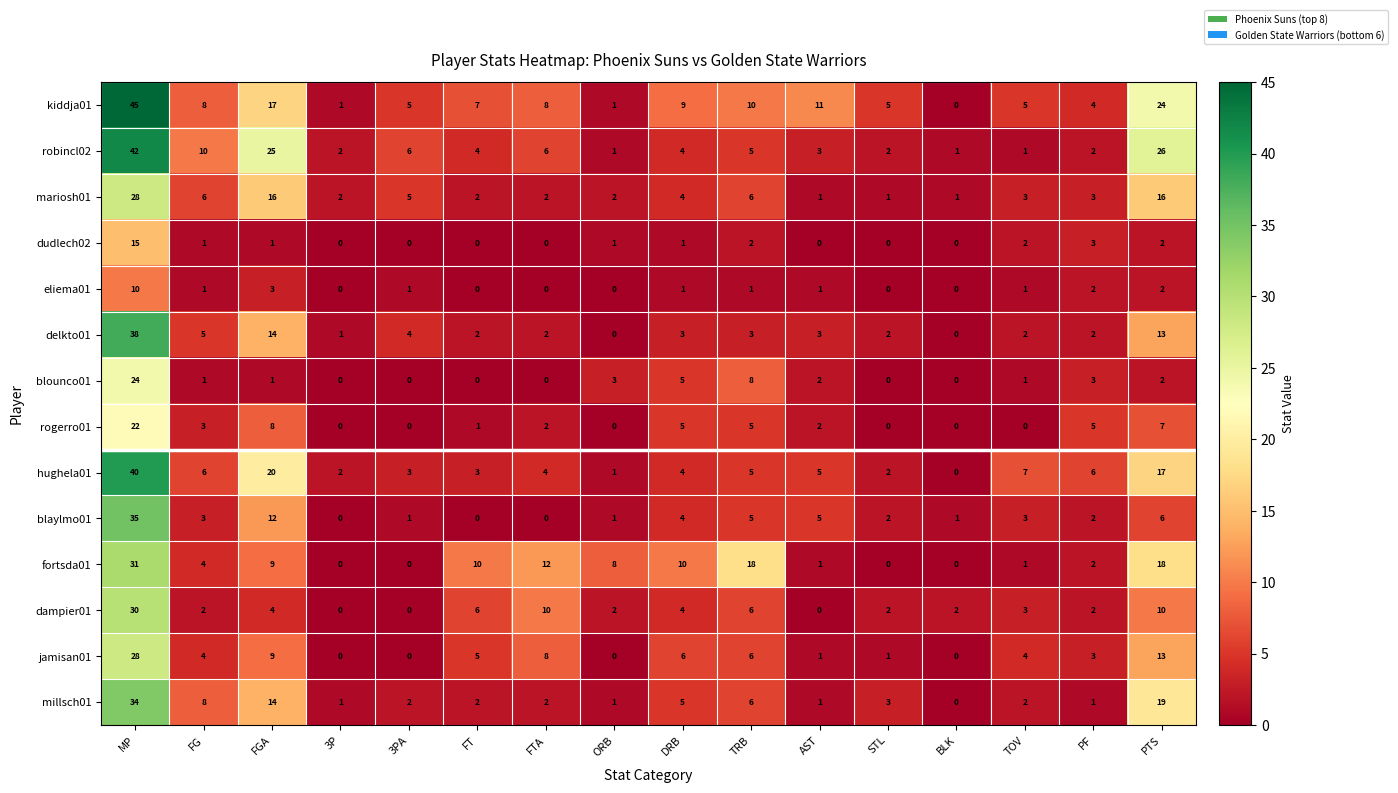

What is the difference between the second highest and minimum values in the jamisan01 series?

13